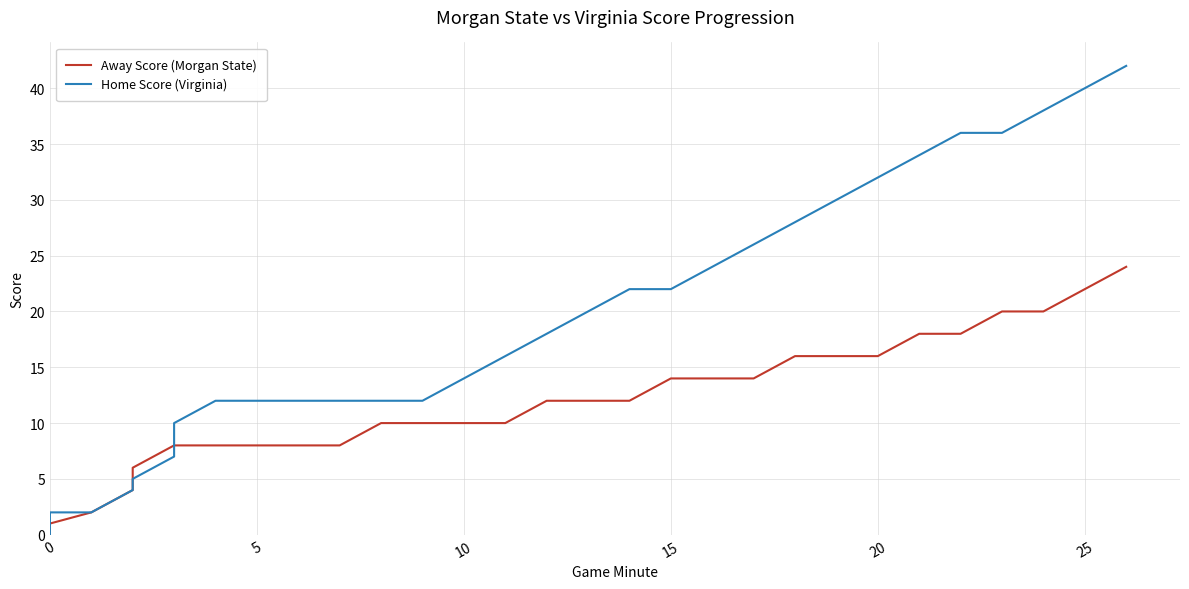

True or false: Home Score (Virginia) and Away Score (Morgan State) intersect in this chart.

True